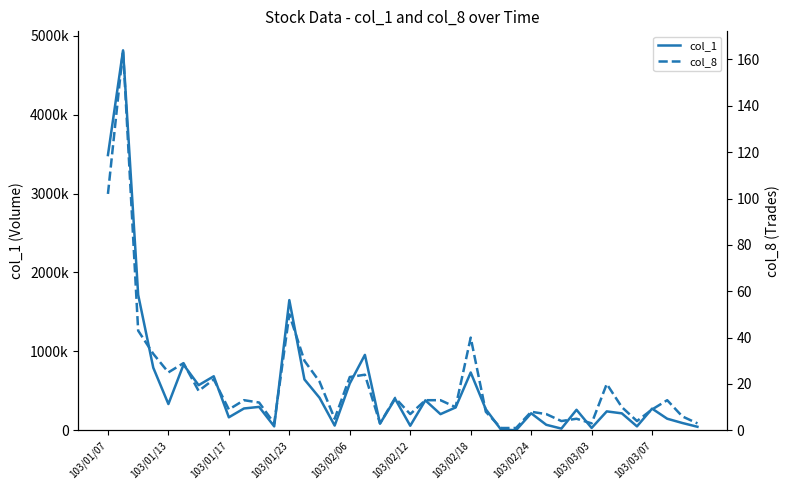

Is the value of col_1 at 25 greater than the value of col_8 at 16?

Yes